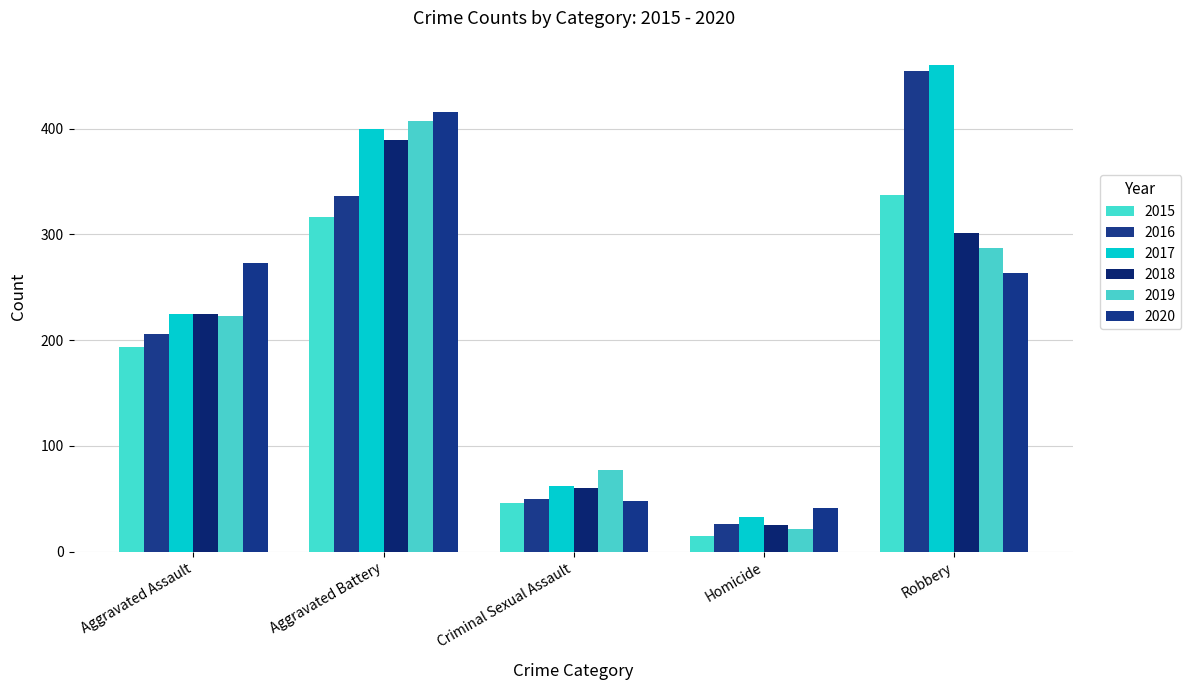

The value of 2016 at Robbery is 308. True or false?

False